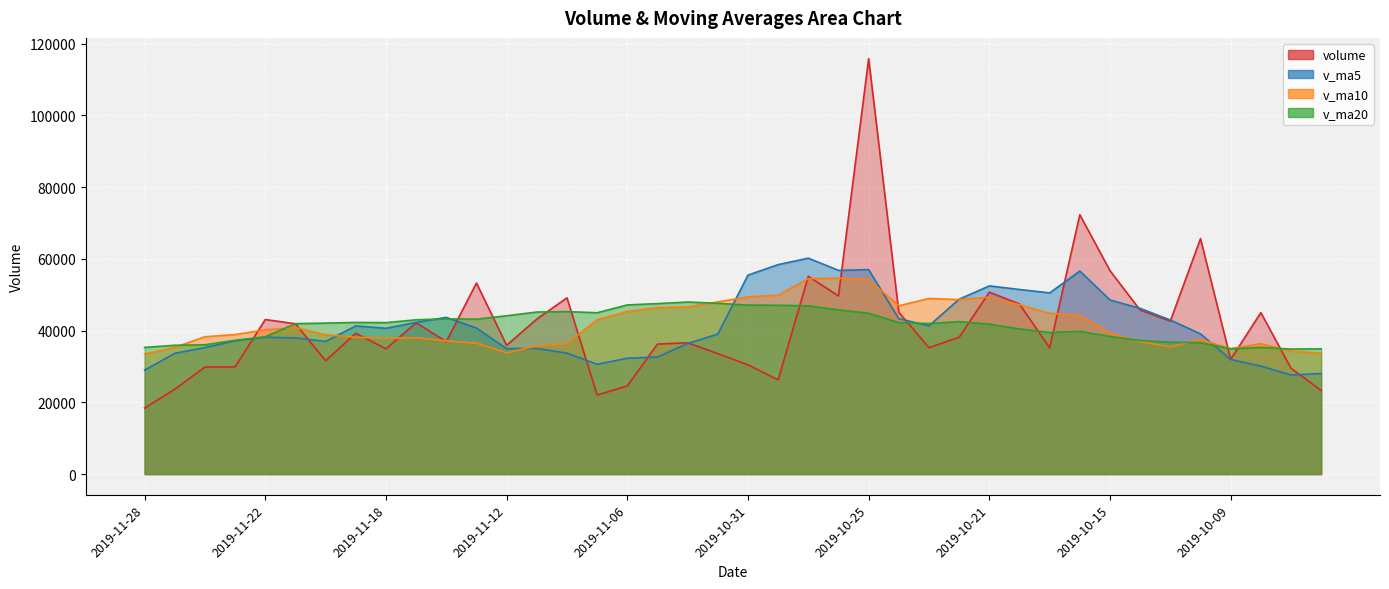

What position from the left is 2019-11-28?

1